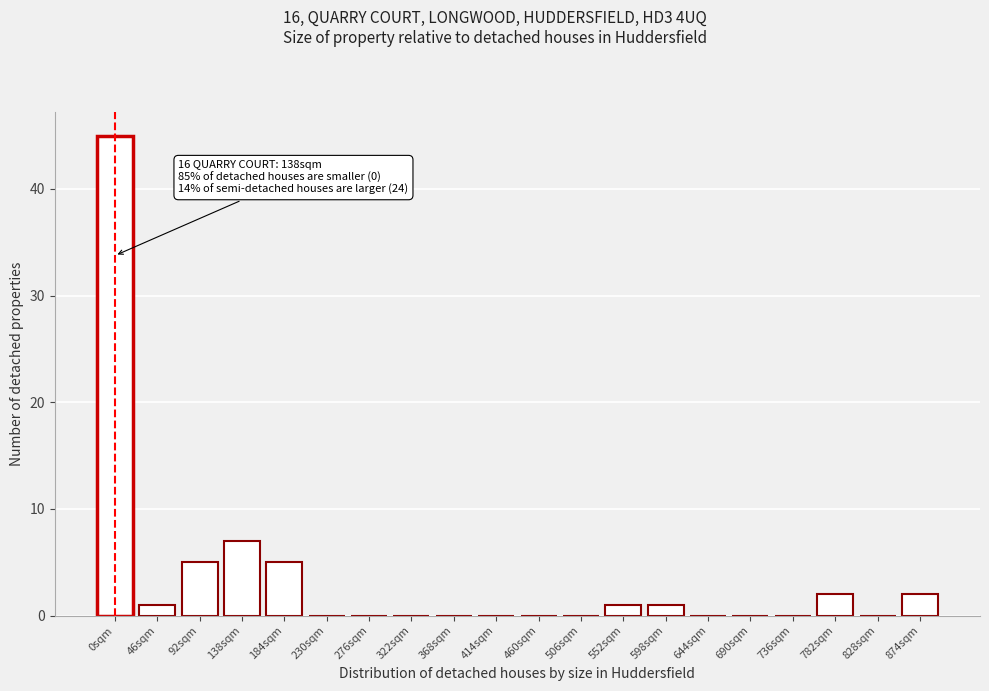

Reading left to right, what are all the values shown in this chart?

0sqm=45	46sqm=1	92sqm=5	138sqm=7	184sqm=5	230sqm=0	276sqm=0	322sqm=0	368sqm=0	414sqm=0	460sqm=0	506sqm=0	552sqm=1	598sqm=1	644sqm=0	690sqm=0	736sqm=0	782sqm=2	828sqm=0	874sqm=2